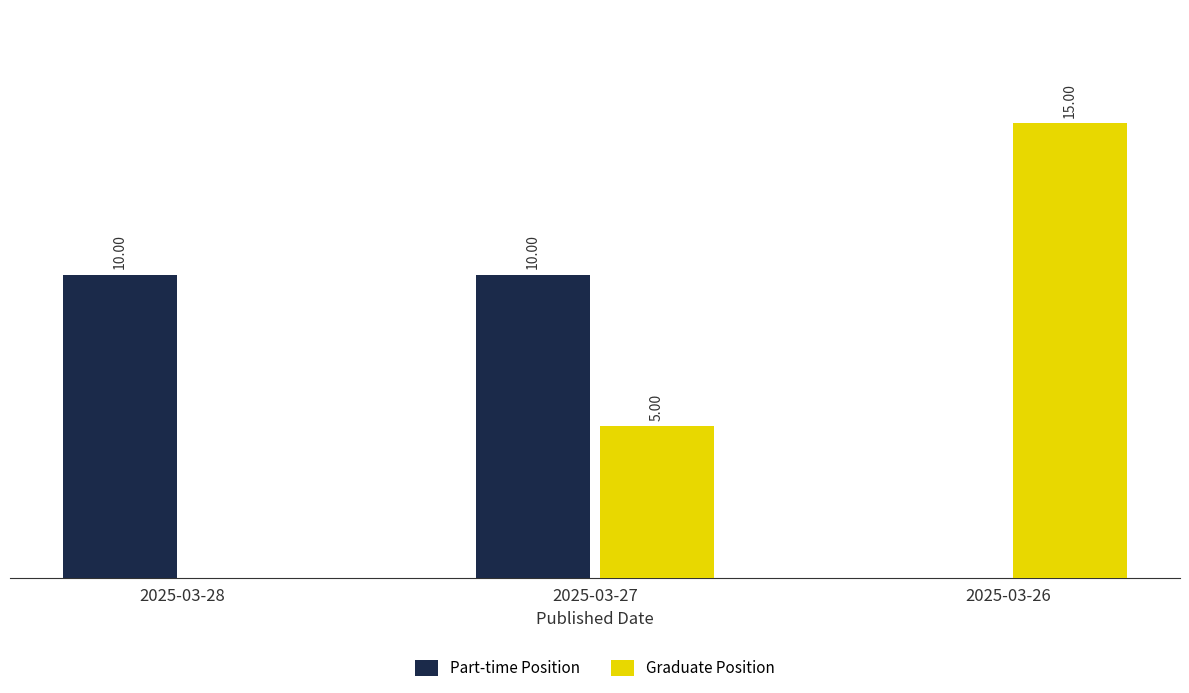

Between 2025-03-28 and 2025-03-26, which series saw the biggest shift?

Graduate Position